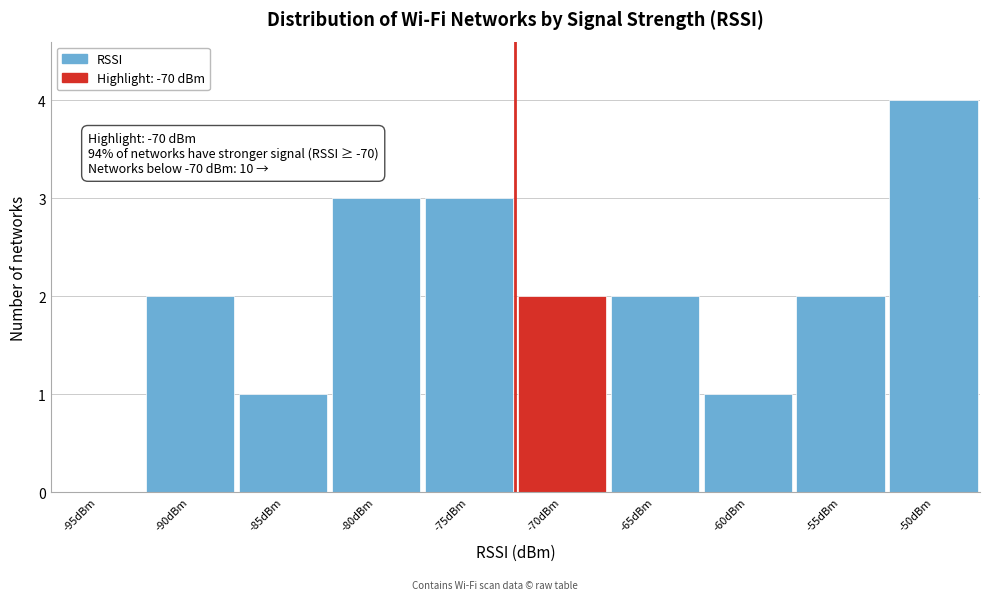

Reading left to right, extract all data points from this chart.

-95dBm=0	-90dBm=2	-85dBm=1	-80dBm=3	-75dBm=3	-70dBm=2	-65dBm=2	-60dBm=1	-55dBm=2	-50dBm=4